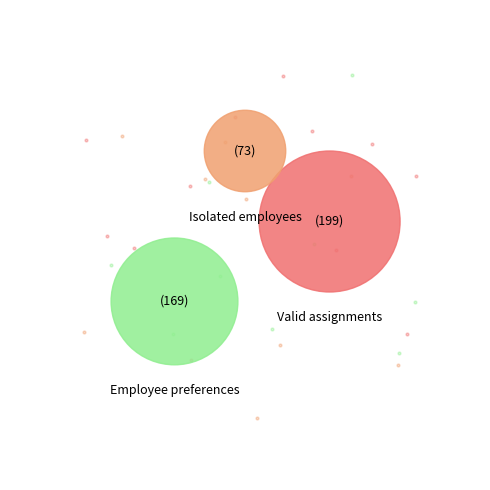

Is it true that Isolated employees is 17% of the pie?

True